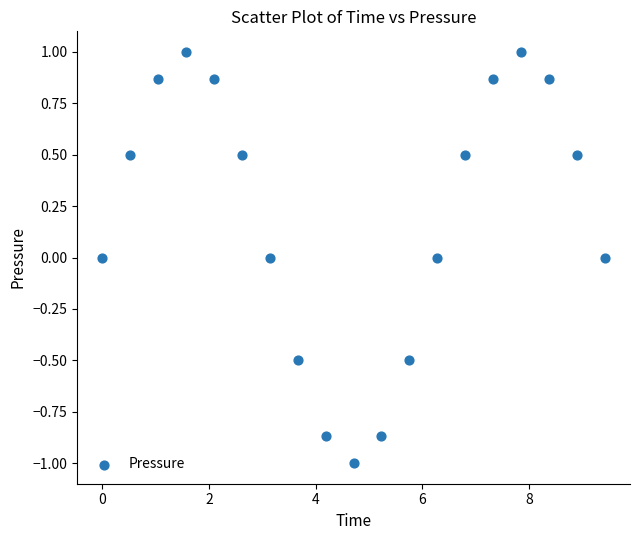

What is the range of X values (max minus min)?

9.4